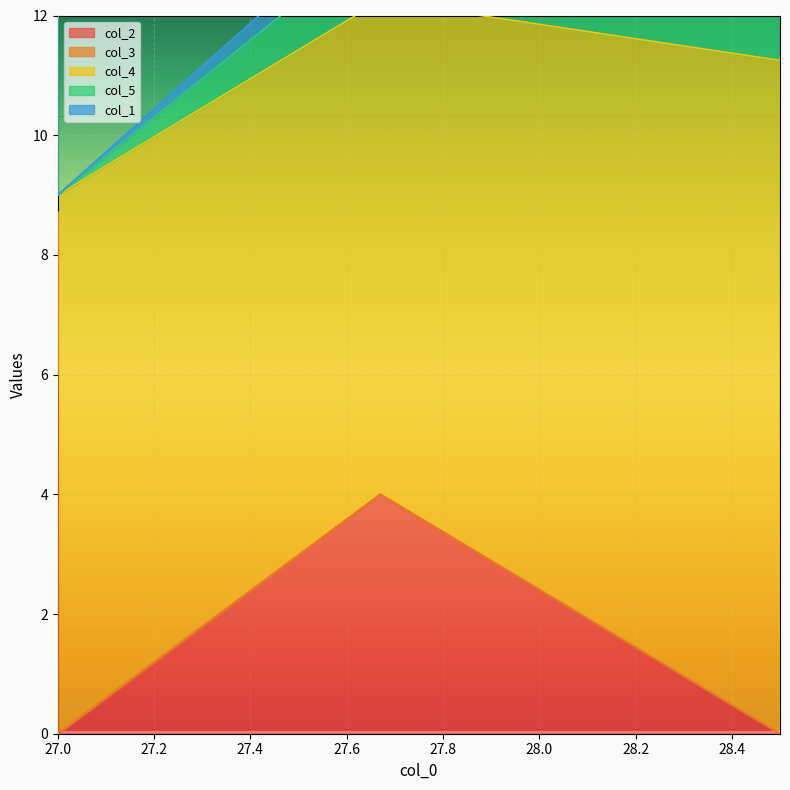

What is the value of the col_4 point at the 10th from the left?

8.5